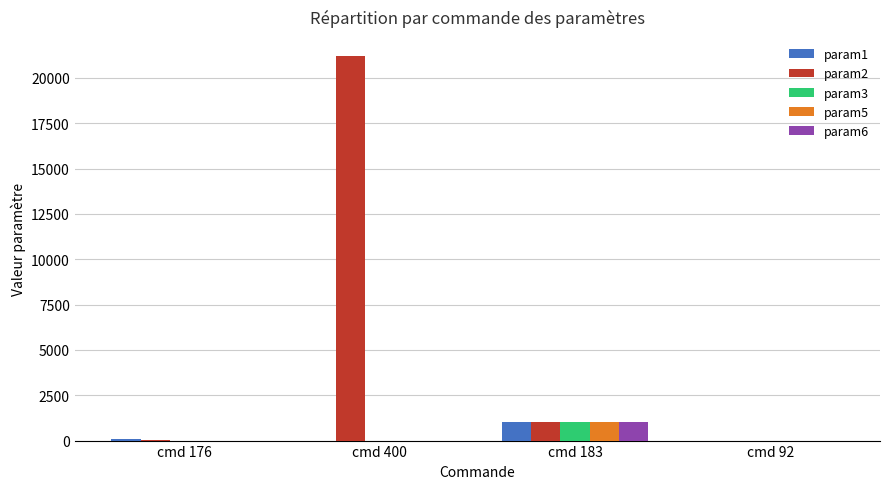

How many groups of bars are there?

4